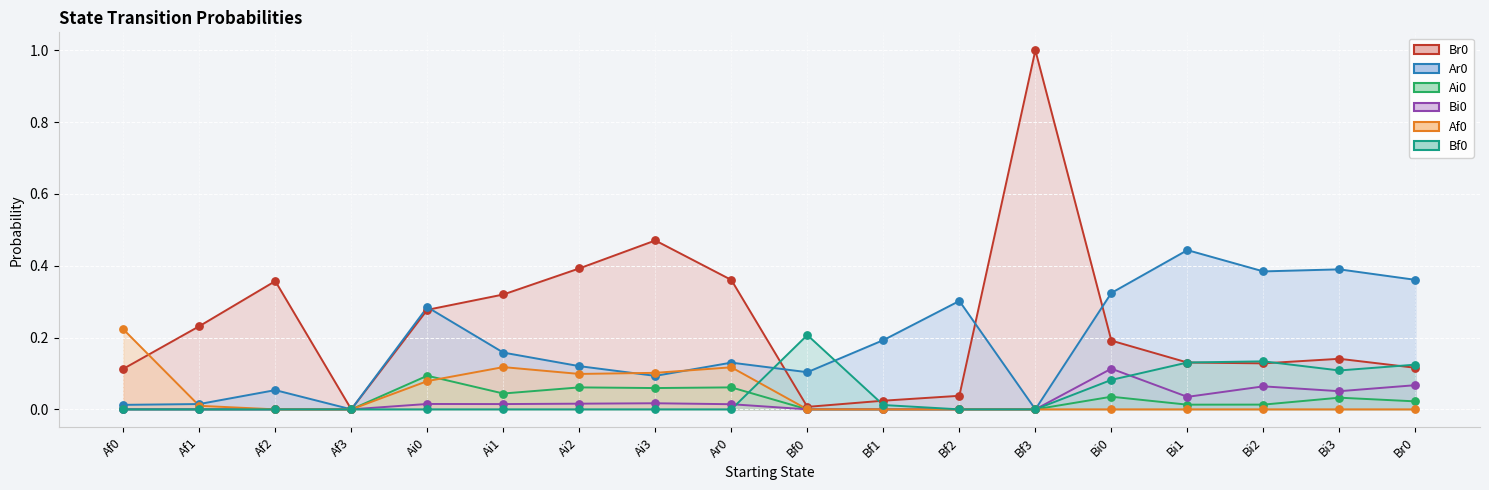

What are all the series names shown in the legend?

Br0, Ar0, Ai0, Bi0, Af0, Bf0